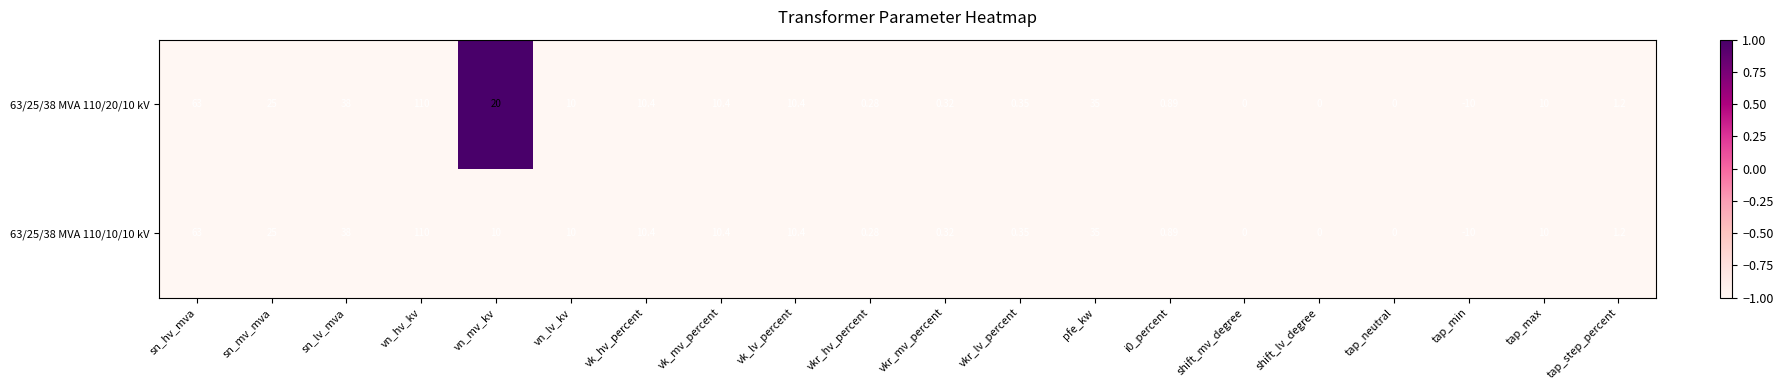

At which category is the sum across all series the highest?

vn_hv_kv